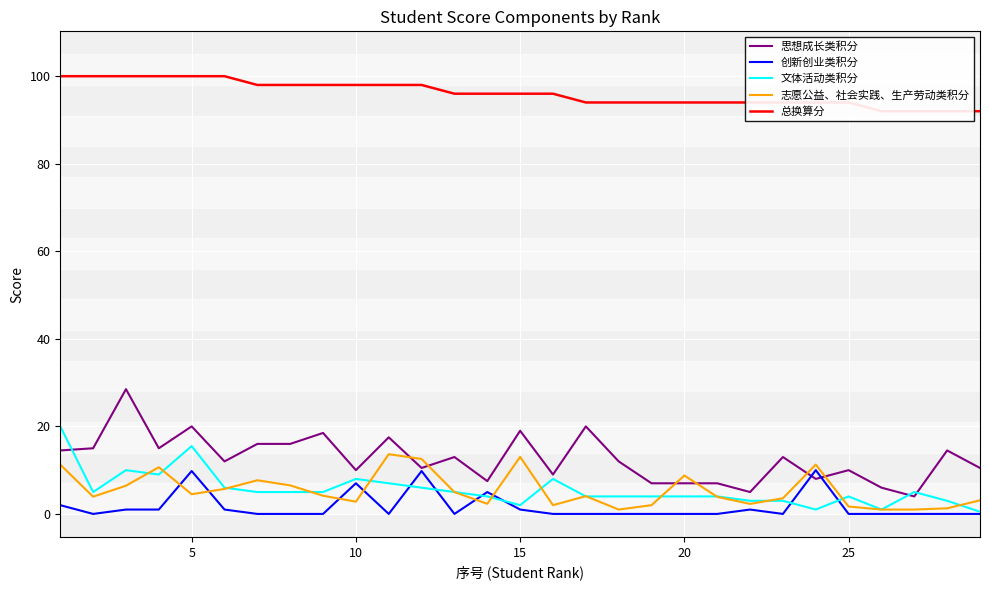

What is the value of the 总换算分 point at the 6th from the left?

100.0